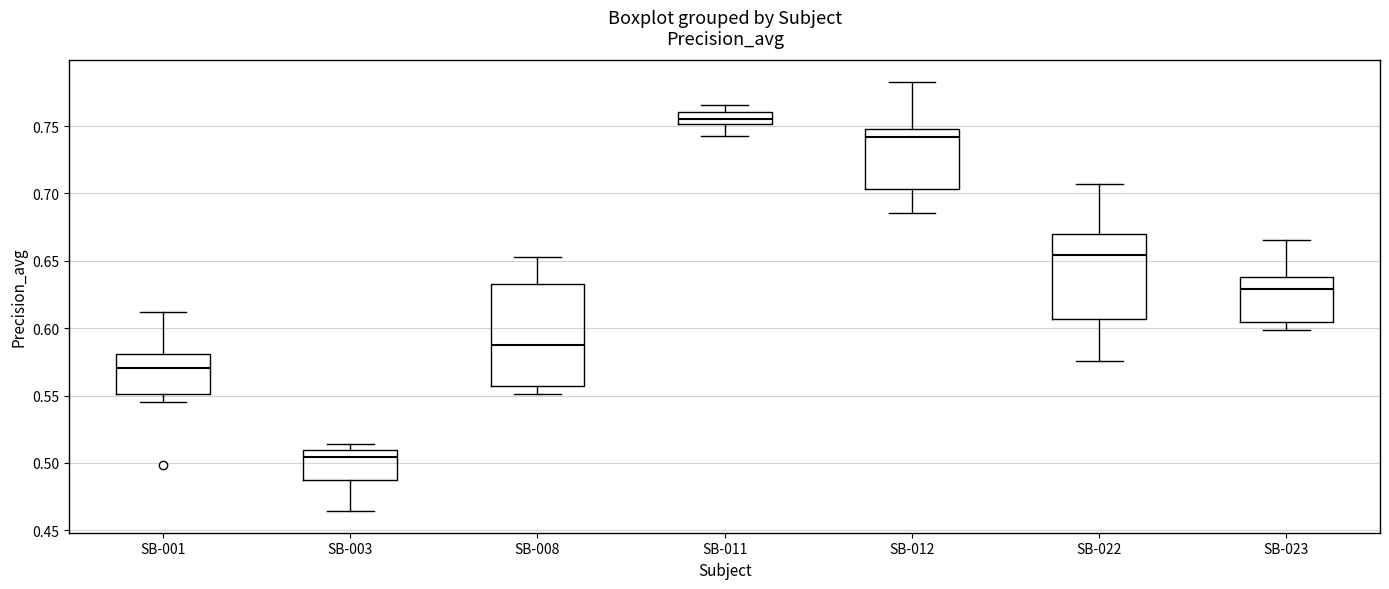

Reading left to right, transcribe this box plot: for each box, give where its median line is, the range the box spans, and where its two whiskers end, as read against the y-axis. The values are not printed on the chart, so give them approximately, as read against the axis.

SB-001: median 0.570, box 0.550 to 0.580, whiskers 0.545 to 0.610
SB-003: median 0.505, box 0.485 to 0.510, whiskers 0.465 to 0.515
SB-008: median 0.585, box 0.555 to 0.635, whiskers 0.550 to 0.655
SB-011: median 0.755, box 0.750 to 0.760, whiskers 0.745 to 0.765
SB-012: median 0.740, box 0.705 to 0.750, whiskers 0.685 to 0.785
SB-022: median 0.655, box 0.605 to 0.670, whiskers 0.575 to 0.705
SB-023: median 0.630, box 0.605 to 0.640, whiskers 0.600 to 0.665